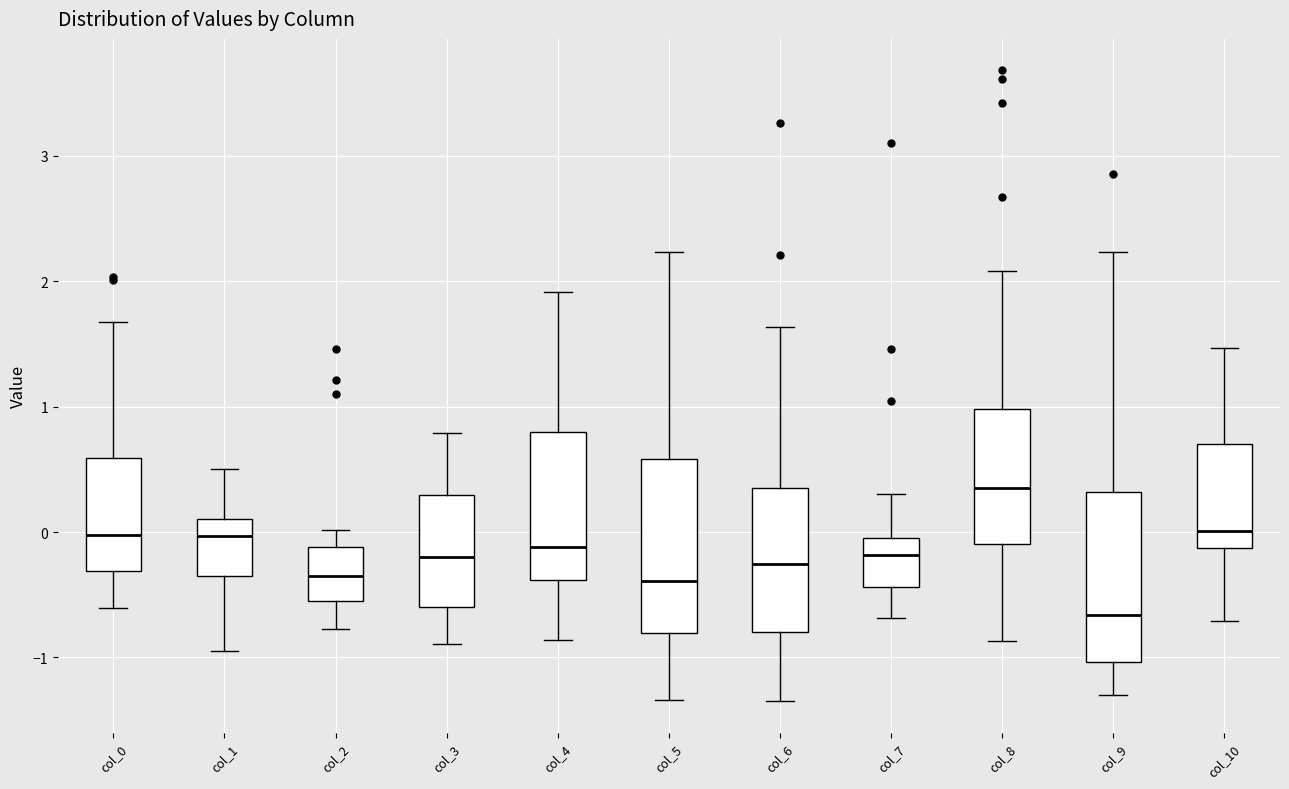

Reading left to right, transcribe this box plot: for each box, give where its median line is, the range the box spans, and where its two whiskers end, as read against the y-axis. The values are not printed on the chart, so give them approximately, as read against the axis.

col_0: median 0.0, box -0.3 to 0.6, whiskers -0.6 to 1.7
col_1: median 0.0, box -0.4 to 0.1, whiskers -0.9 to 0.5
col_2: median -0.3, box -0.6 to -0.1, whiskers -0.8 to 0.0
col_3: median -0.2, box -0.6 to 0.3, whiskers -0.9 to 0.8
col_4: median -0.1, box -0.4 to 0.8, whiskers -0.9 to 1.9
col_5: median -0.4, box -0.8 to 0.6, whiskers -1.3 to 2.2
col_6: median -0.3, box -0.8 to 0.3, whiskers -1.4 to 1.6
col_7: median -0.2, box -0.4 to 0.0, whiskers -0.7 to 0.3
col_8: median 0.4, box -0.1 to 1.0, whiskers -0.9 to 2.1
col_9: median -0.7, box -1.0 to 0.3, whiskers -1.3 to 2.2
col_10: median 0.0, box -0.1 to 0.7, whiskers -0.7 to 1.5